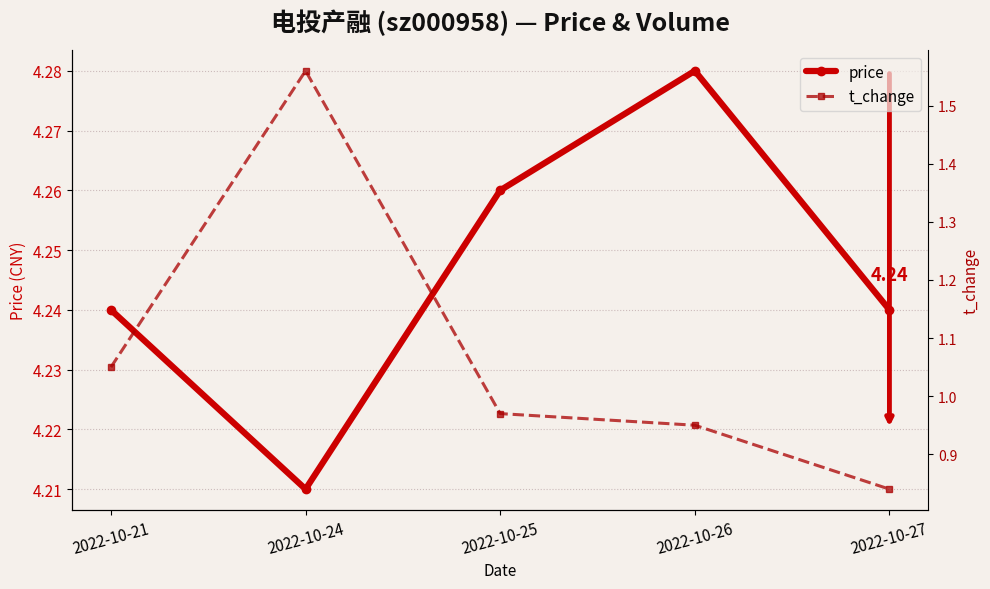

At which category does price reach its first local peak?

2022-10-26